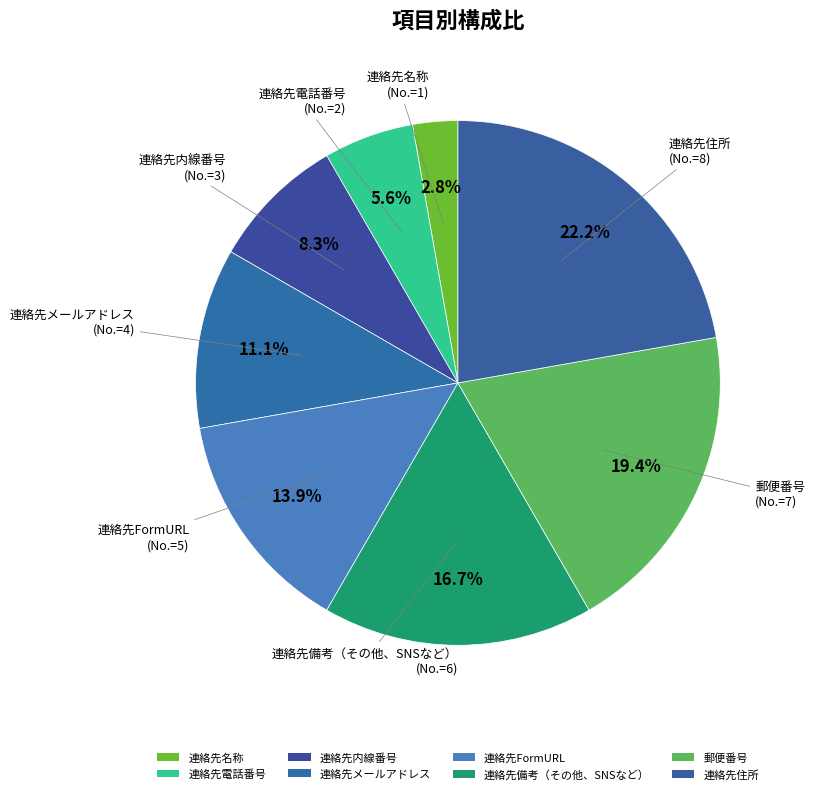

Is 連絡先住所 the majority of the pie?

No